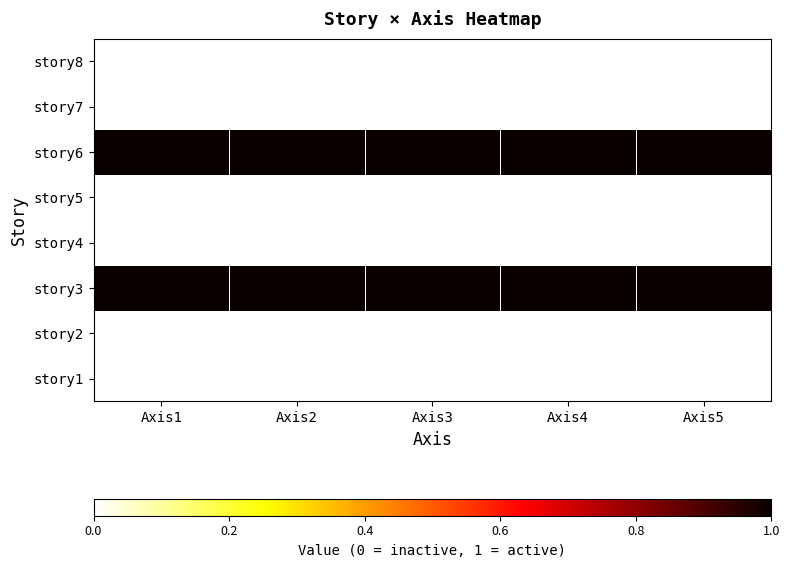

Between Axis4 and Axis1, which is larger?

Axis4